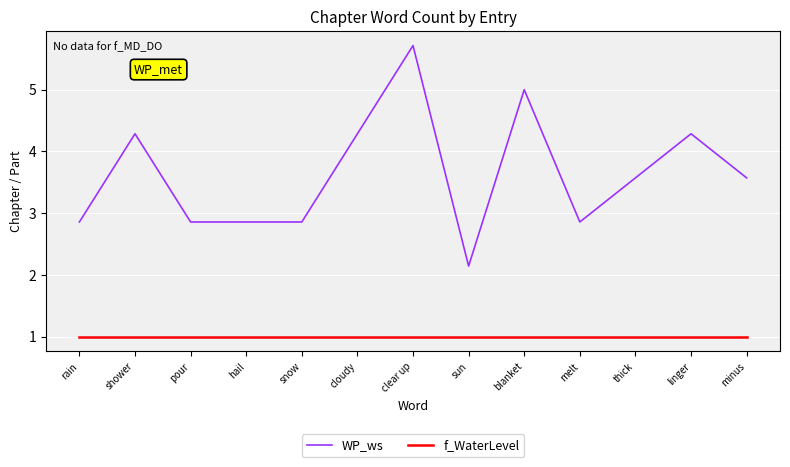

Is it true that WP_ws equals 3.0 at shower?

False